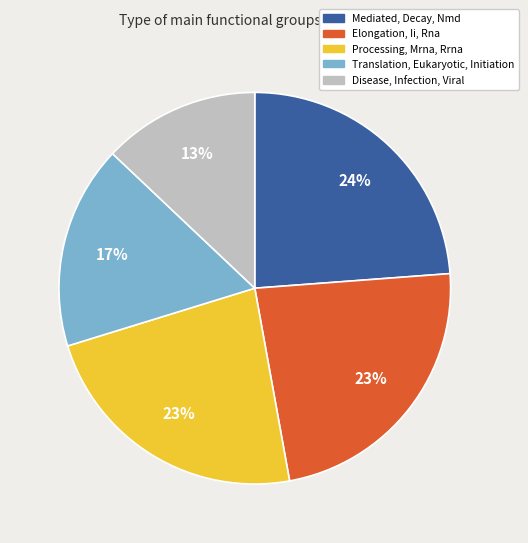

Which slice is the smallest?

Disease, Infection, Viral